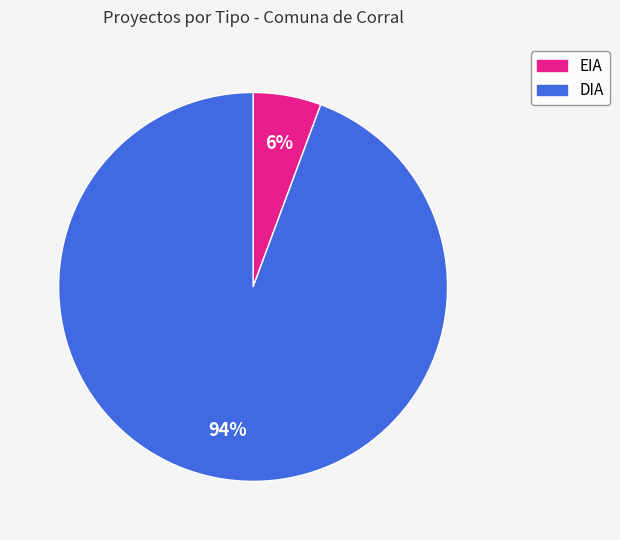

The EIA slice represents 11% of the pie. True or false?

False